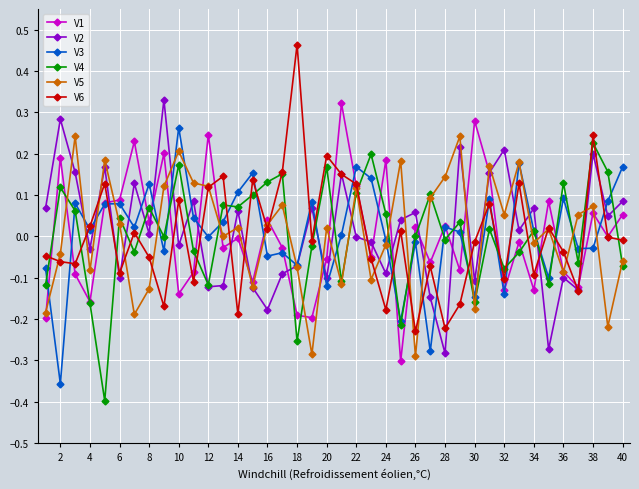

True or false: V1 has more than 0 points higher than both neighbors.

True